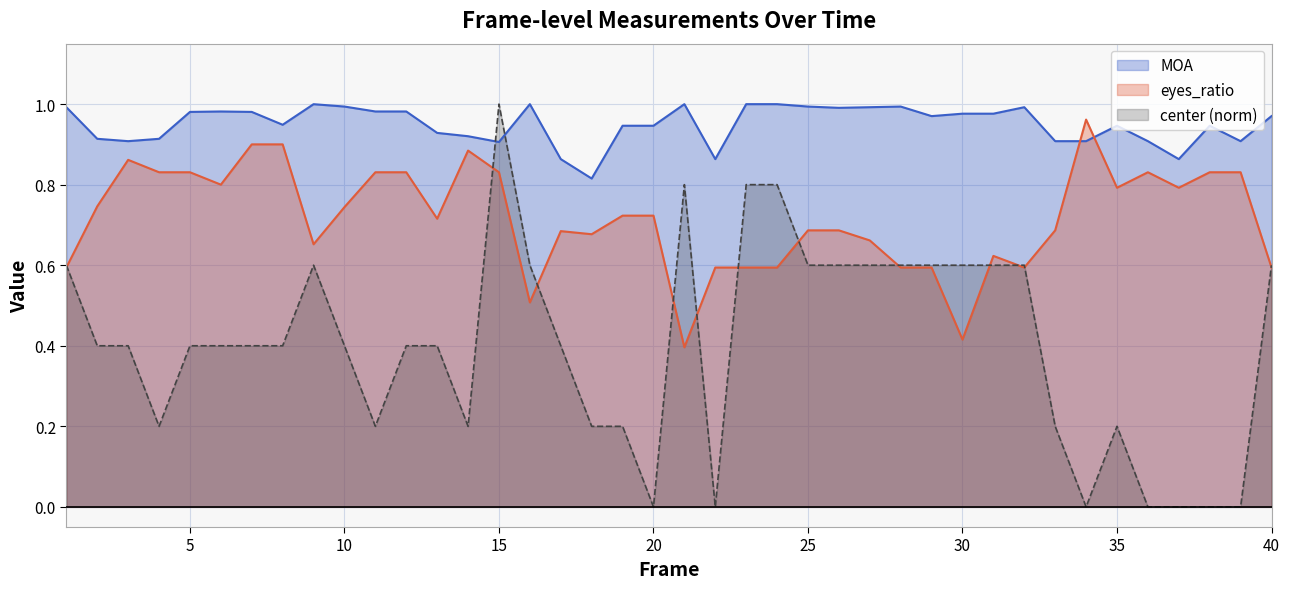

At which category is the sum across all series the highest?

15